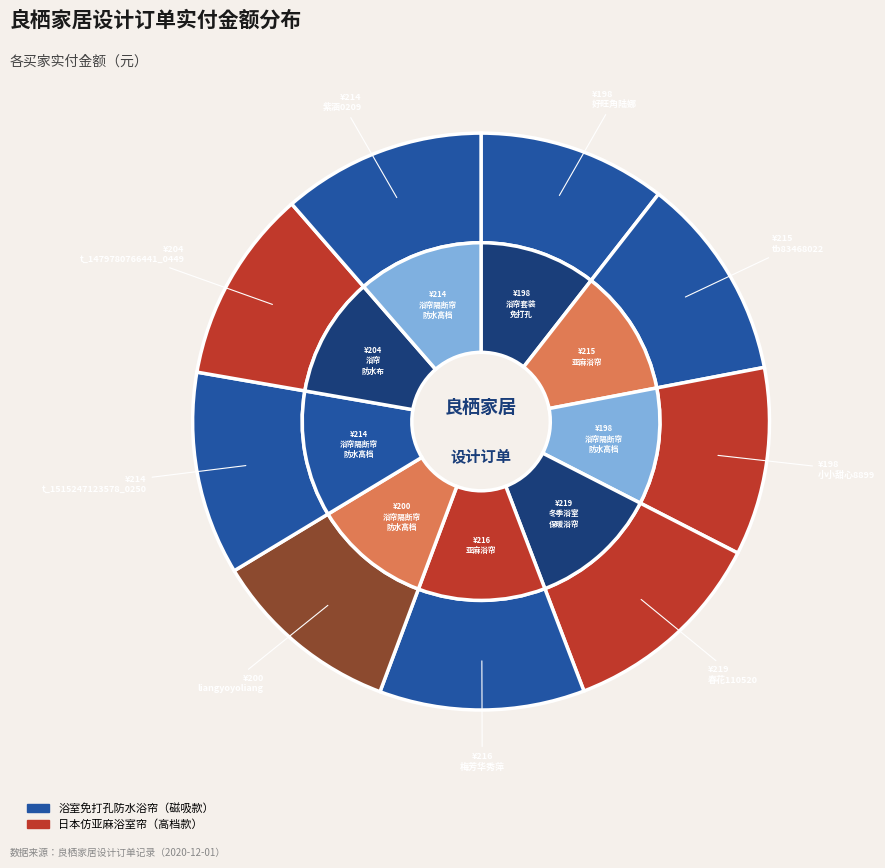

What is the change in value from tb83468022 to 小小甜心8899?

-17